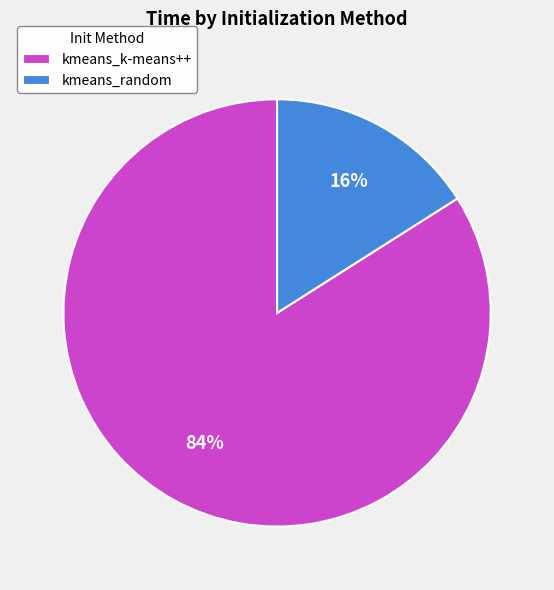

Does any single category account for the majority?

Yes